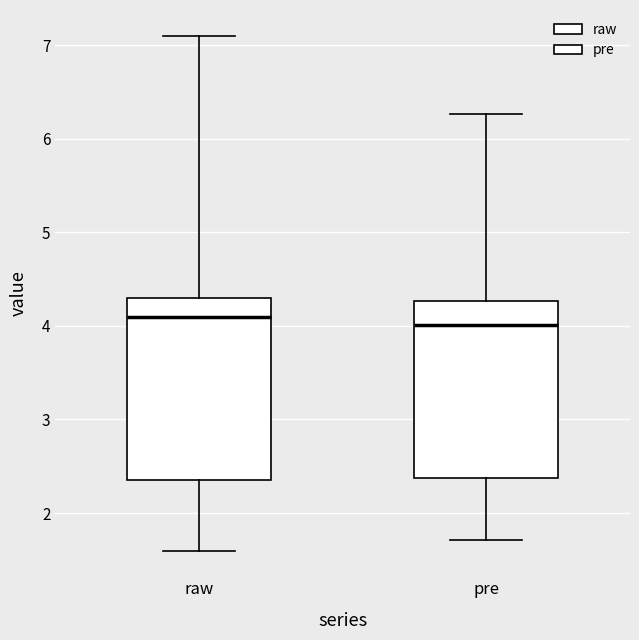

Where does the upper whisker of the box for pre end on the y-axis? The values are not printed on the chart, so give them approximately, as read against the axis.

6.3